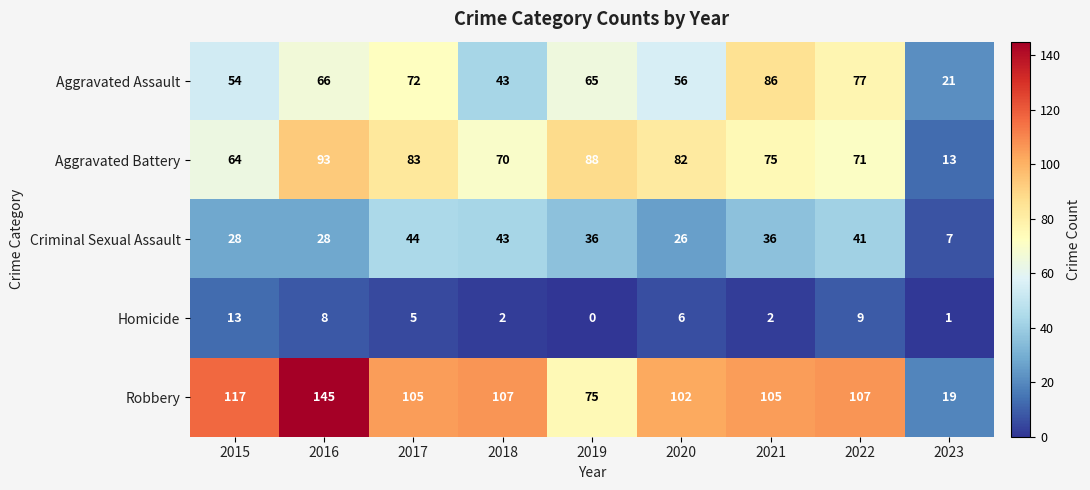

Between 2015 and 2018, which series saw the biggest shift?

Criminal Sexual Assault